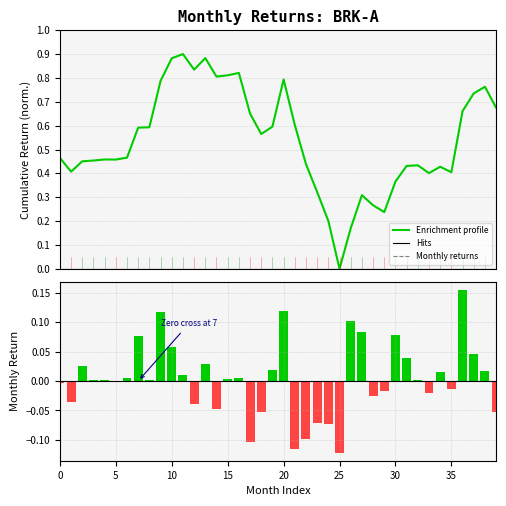

Between 19 and 34, which series saw the biggest shift?

Enrichment profile